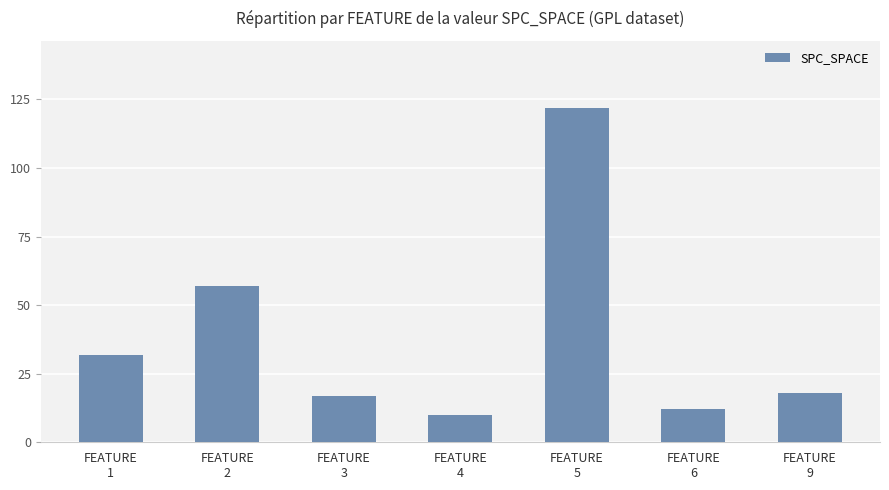

What is the value of the 6th bar from the left?

12